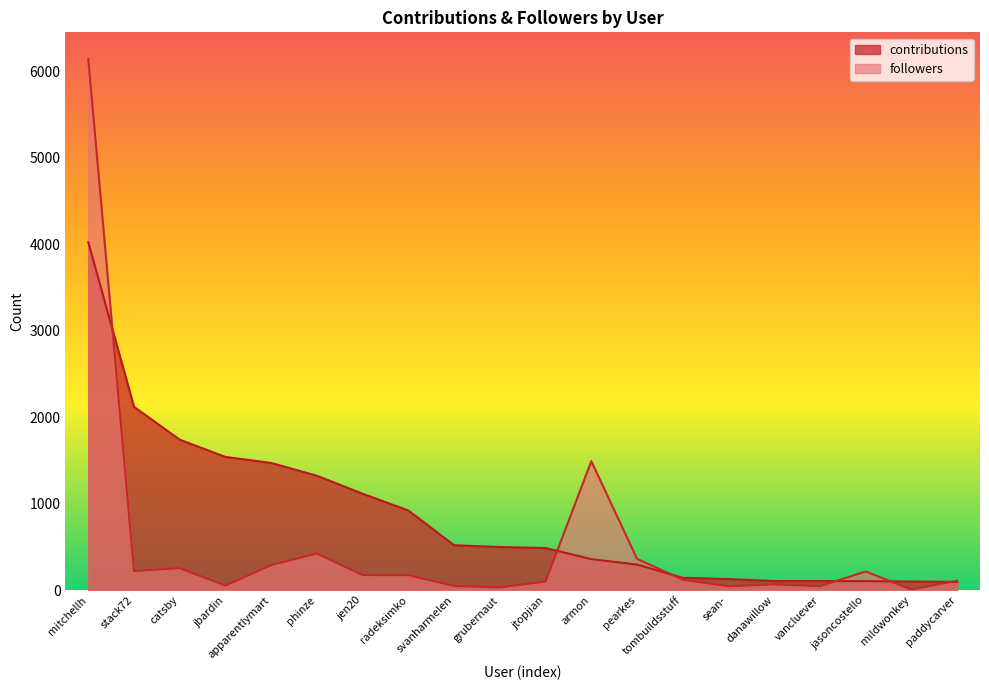

Is it true that contributions equals 105 at jasoncostello?

True